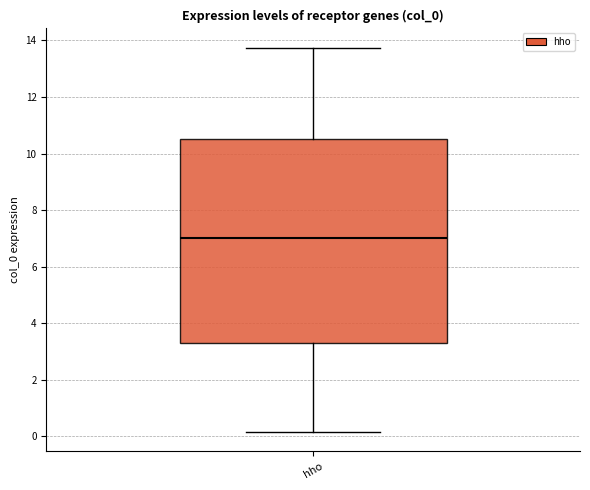

Where is the upper edge of the box for hho on the y-axis? The values are not printed on the chart, so give them approximately, as read against the axis.

10.6